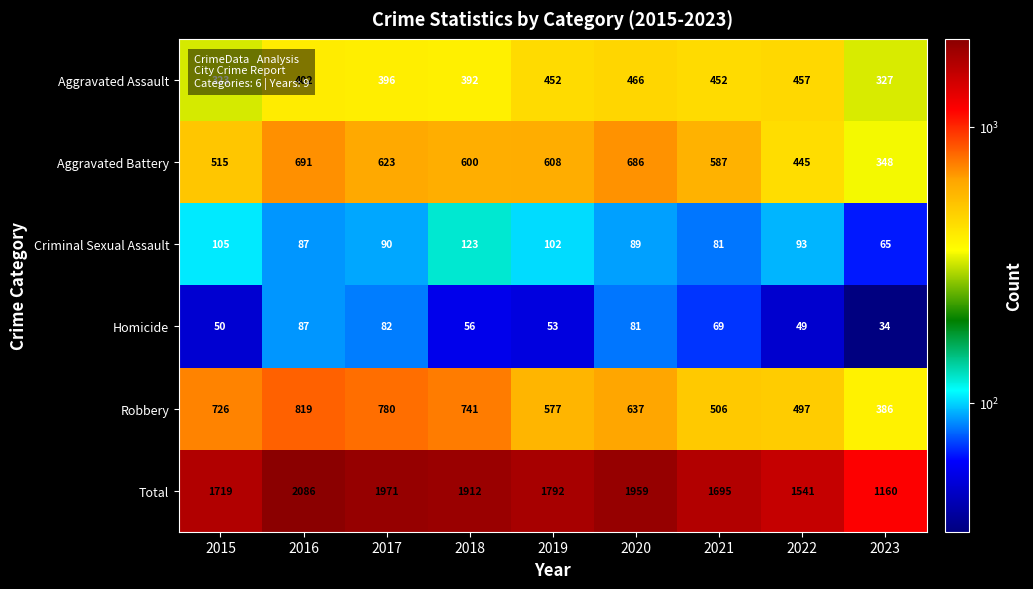

Is it true that Aggravated Assault equals 452 at 2019?

True